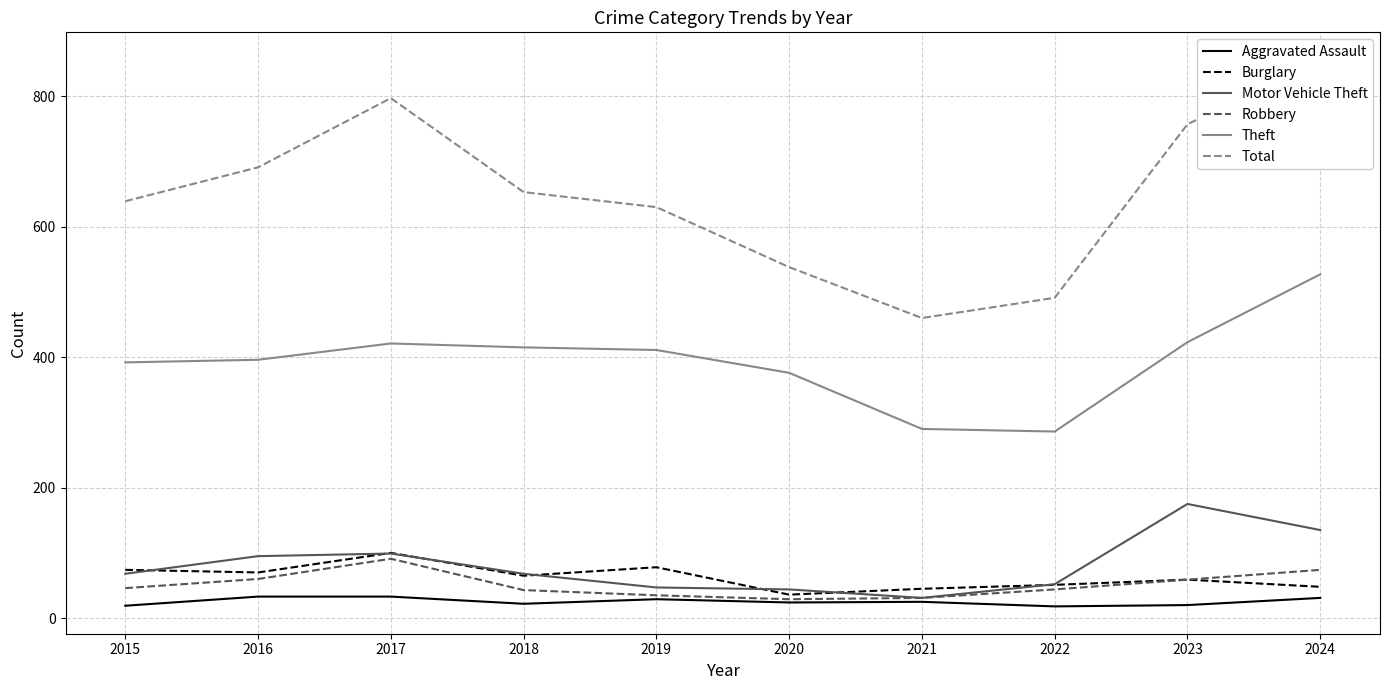

At which category does the chart reach its minimum across all series?

2022